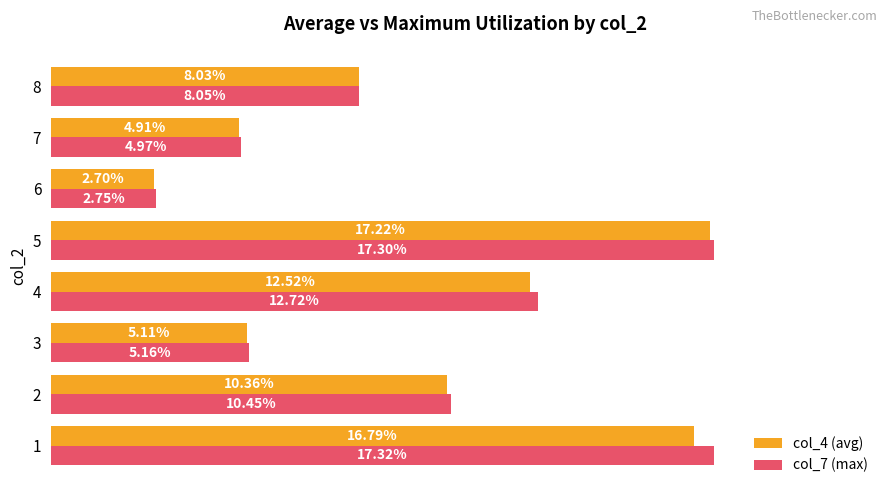

What is the value of the col_7 (max) bar at the 2nd from the left?

0.1